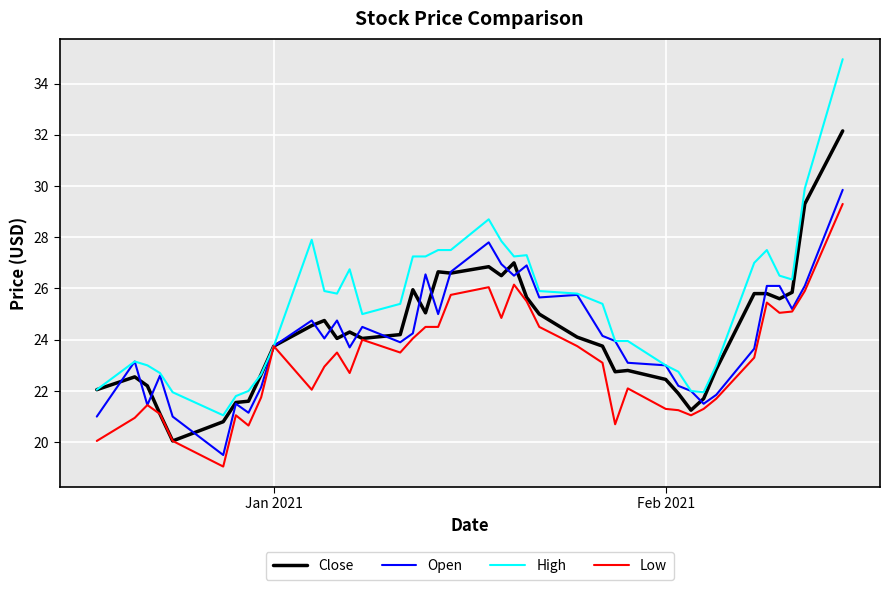

How many categories are shown in the chart?

40